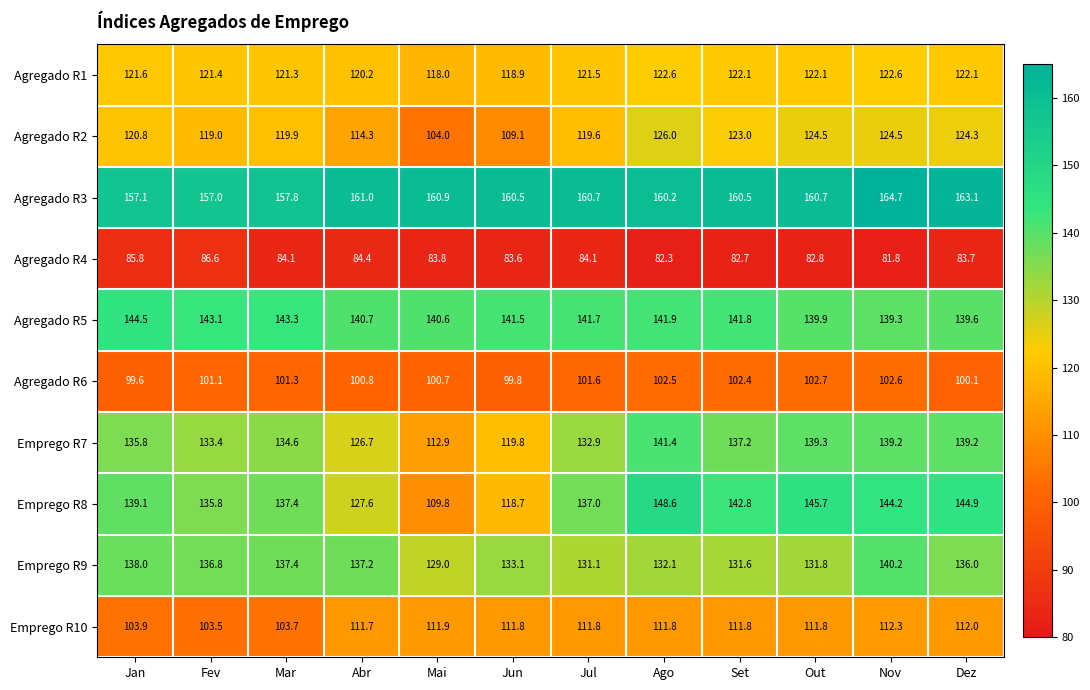

At which category does the chart reach its peak across all series?

Nov